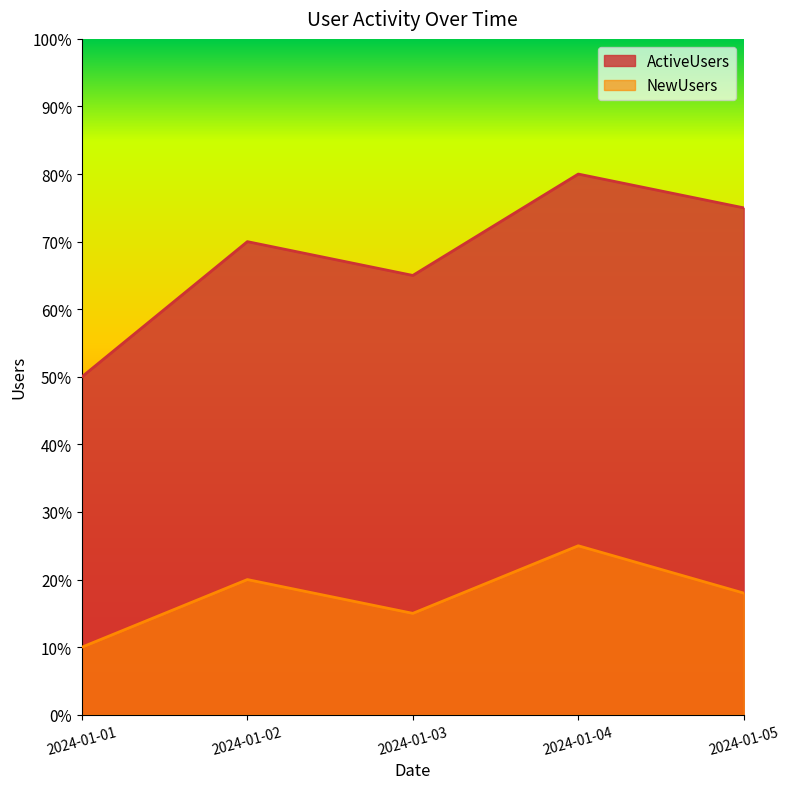

List the labels in order of ActiveUsers value, largest first.

2024-01-04, 2024-01-05, 2024-01-02, 2024-01-03, 2024-01-01